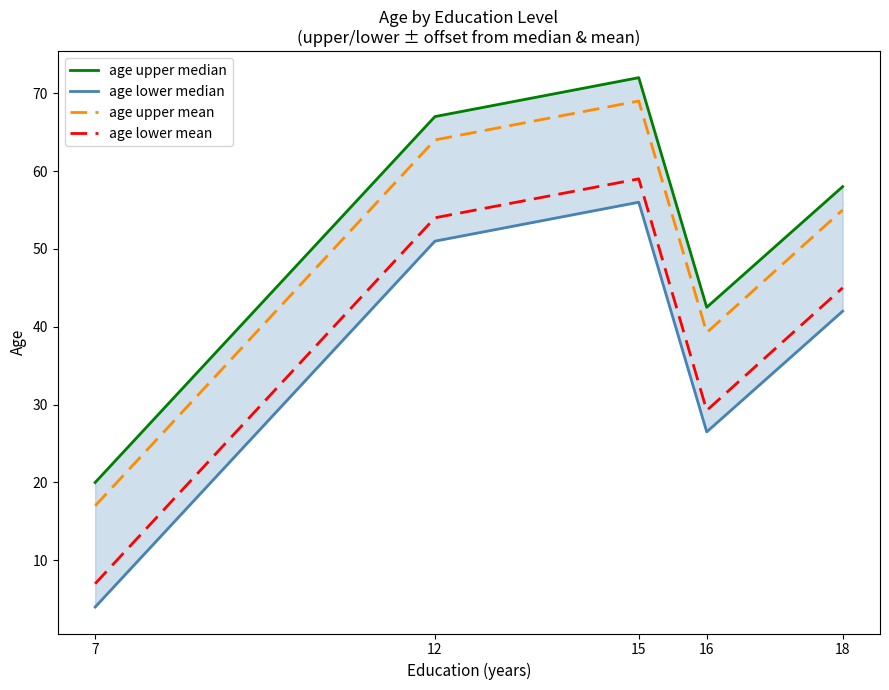

True or false: age lower median has more than 0 points higher than both neighbors.

True